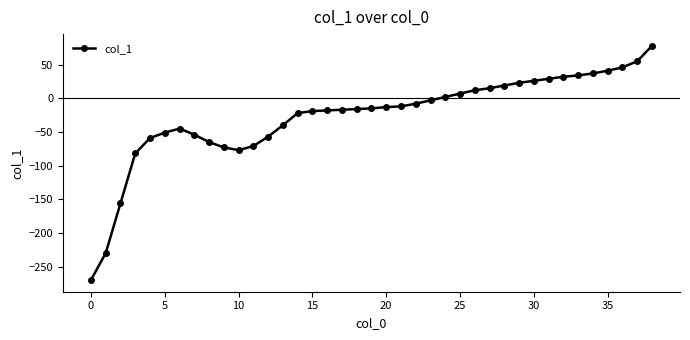

What is the greatest value displayed?

78